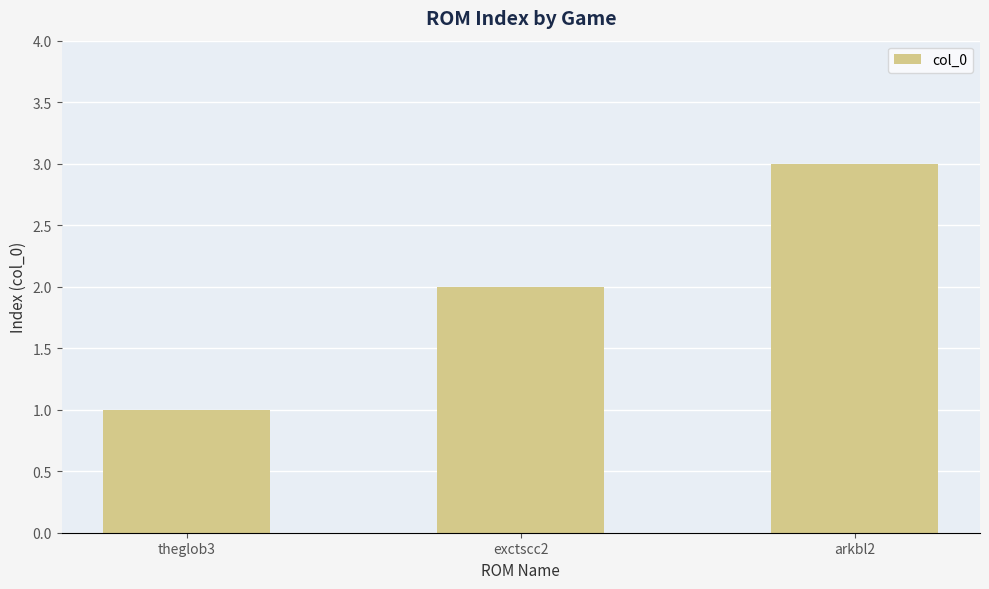

List the labels in order of value, smallest first.

theglob3, exctscc2, arkbl2